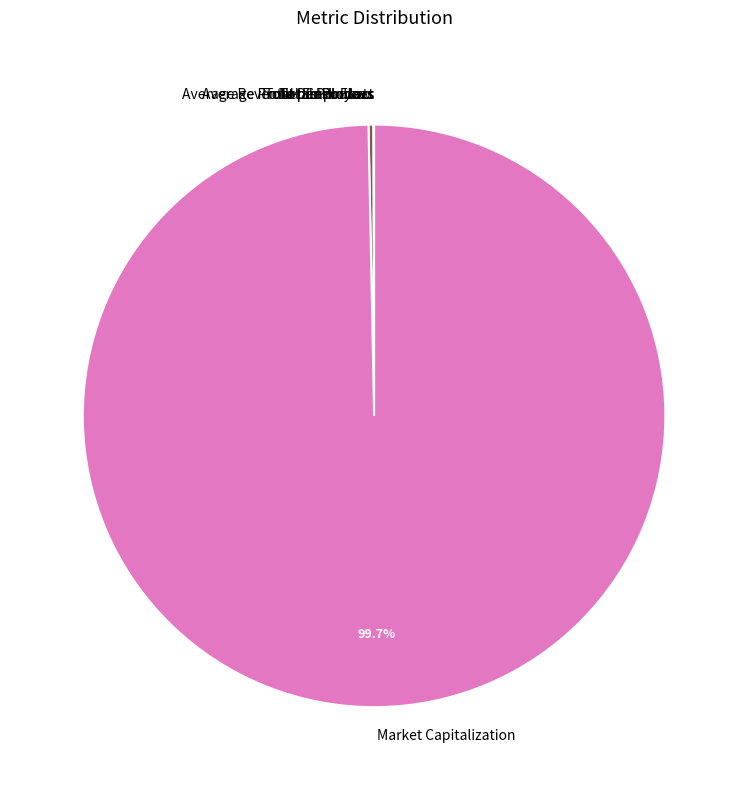

What is the largest slice in the pie chart?

Market Capitalization